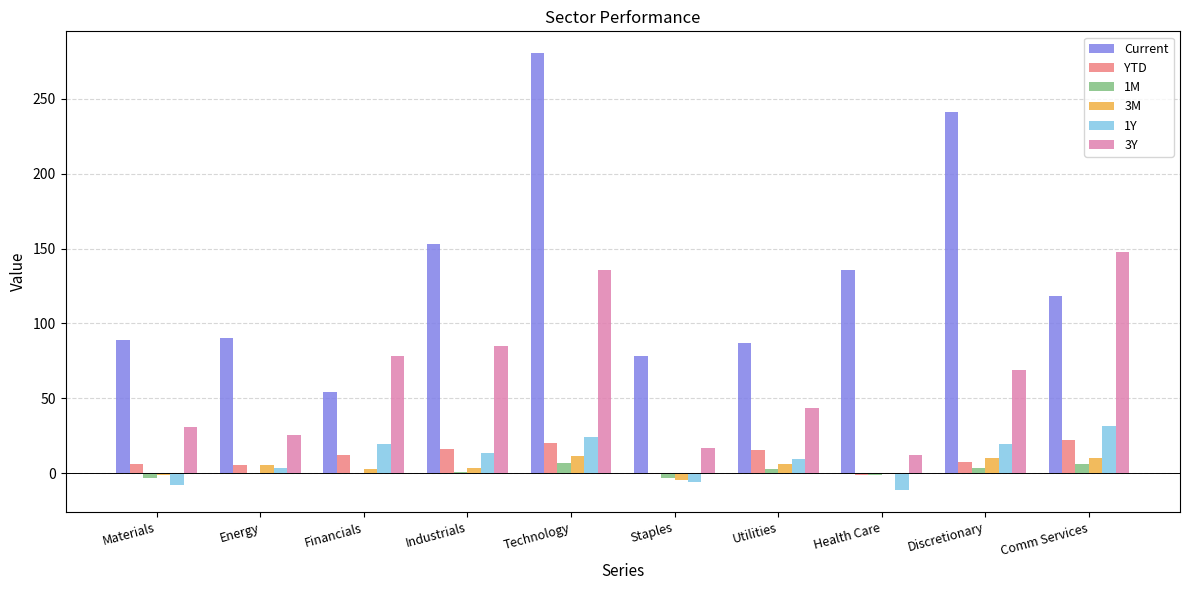

Is the value of Current at Materials greater than the value of 1Y at Staples?

Yes